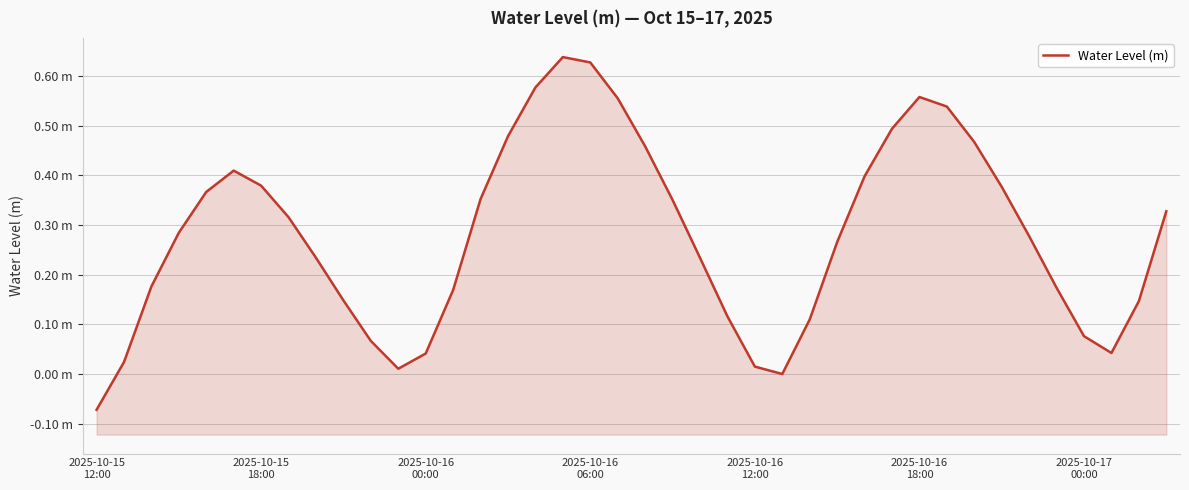

True or false: the data has more than 0 interior local peaks.

True